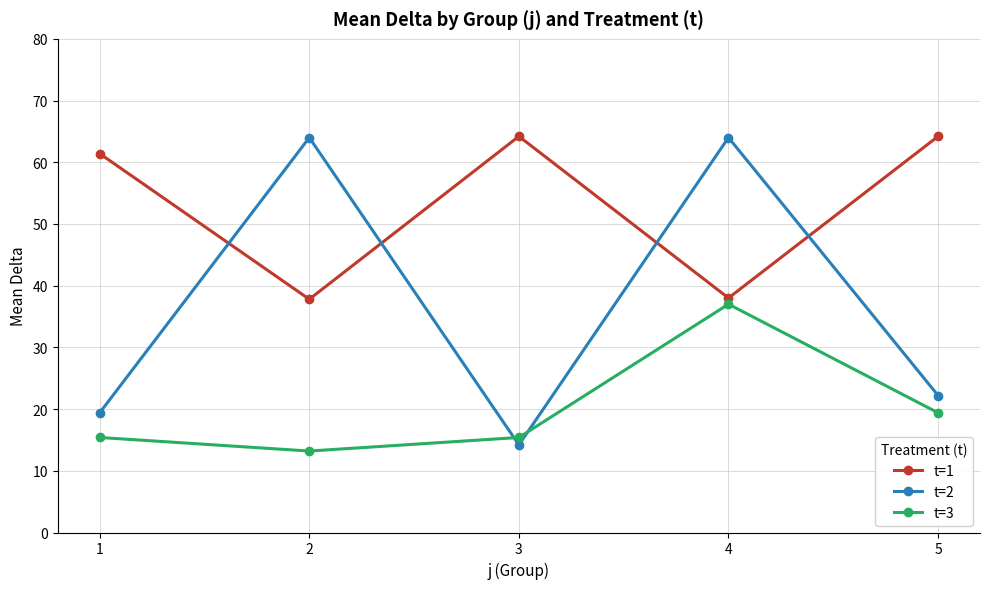

What is the approximate value of t=1 at 4?

38.0